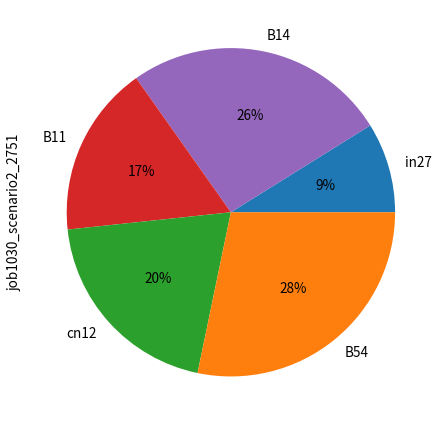

To the nearest percent, what is the combined percentage of in27 and B54?

37%